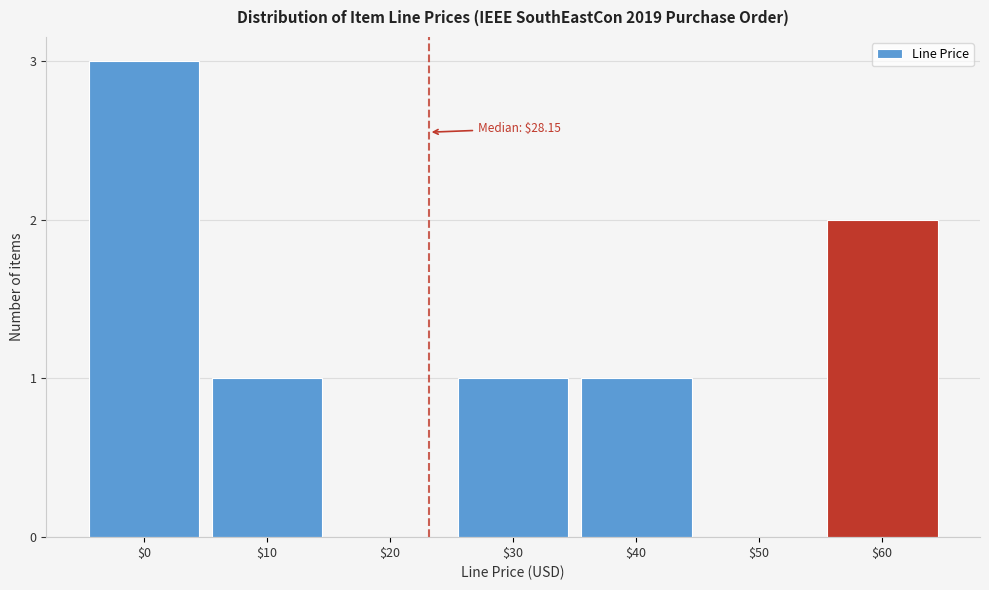

The chart shows a value of 5 at $0. True or false?

False